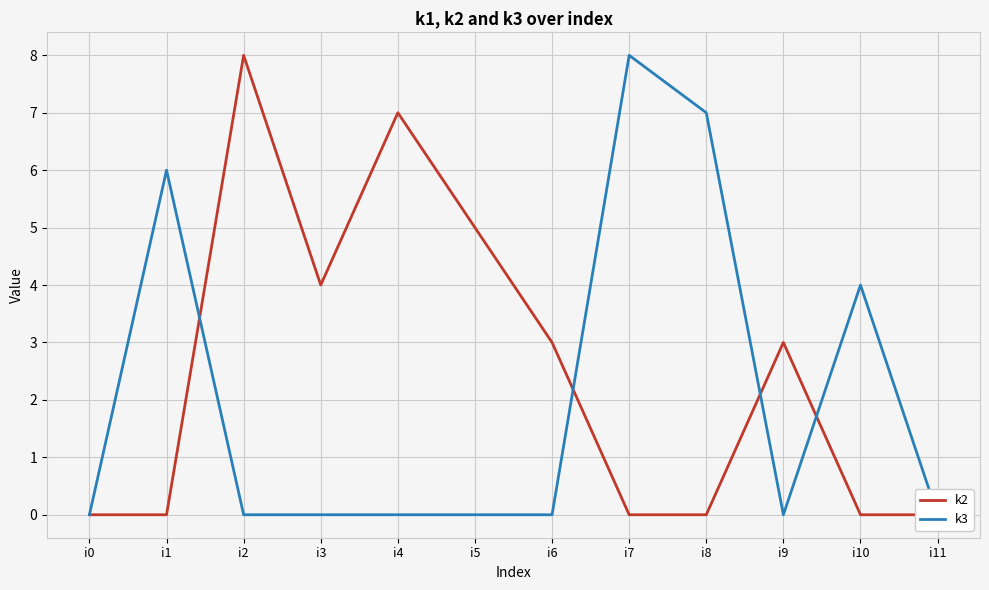

How many intersections are there between k2 and k3?

4